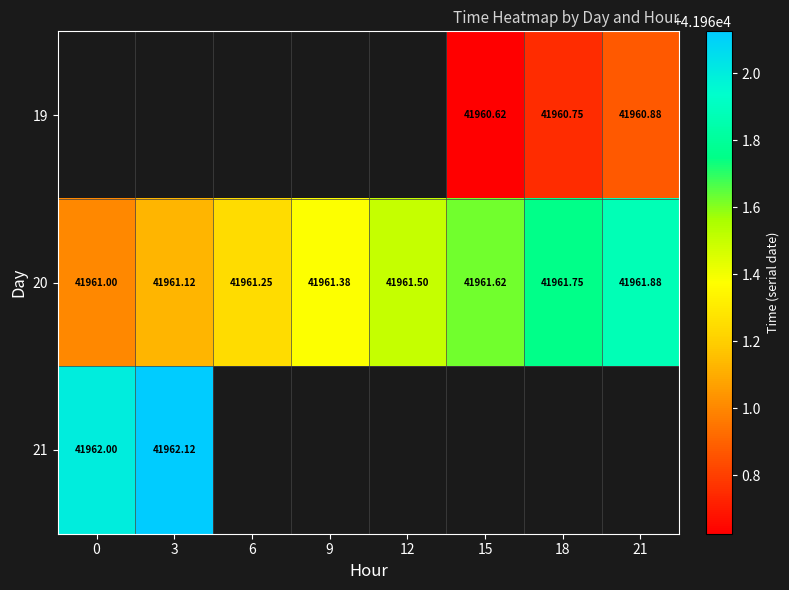

Which label corresponds to the smallest value in the chart?

15